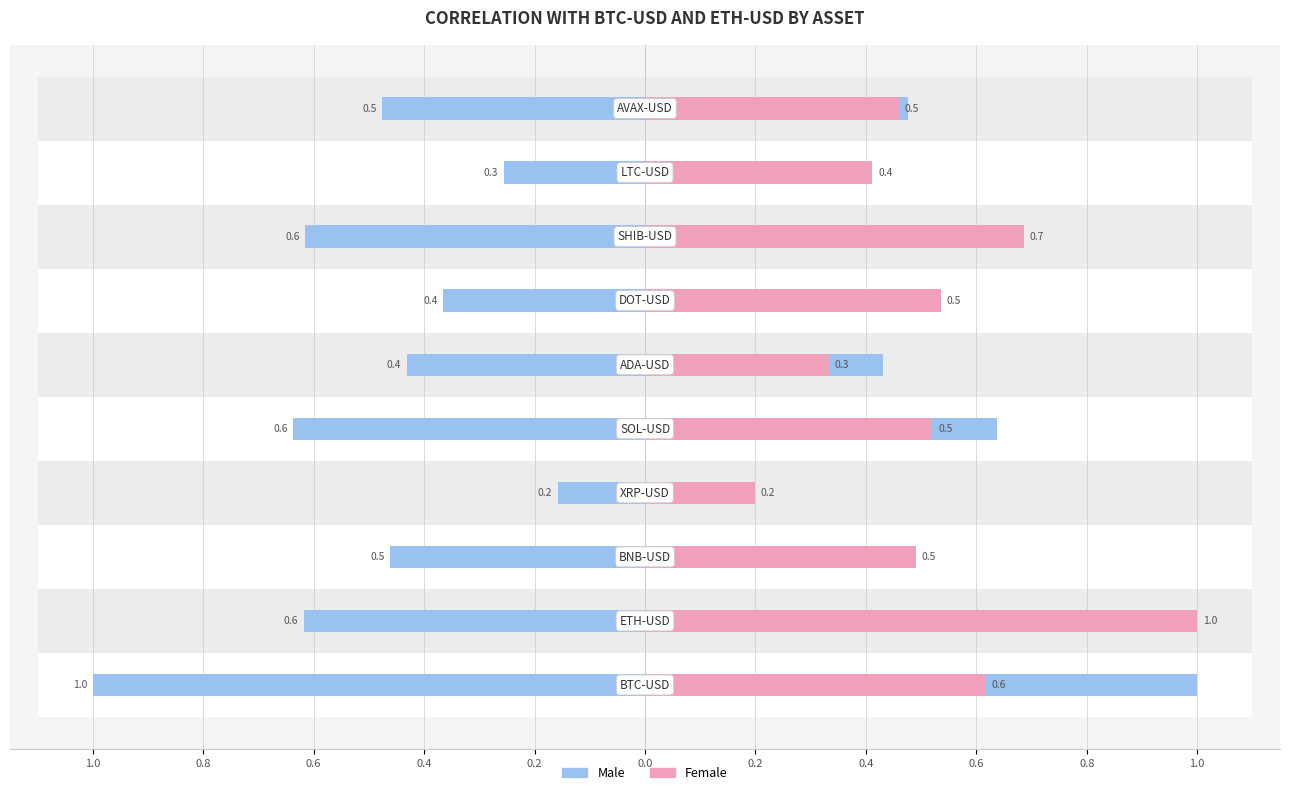

At how many categories does at least one series exceed 0?

10